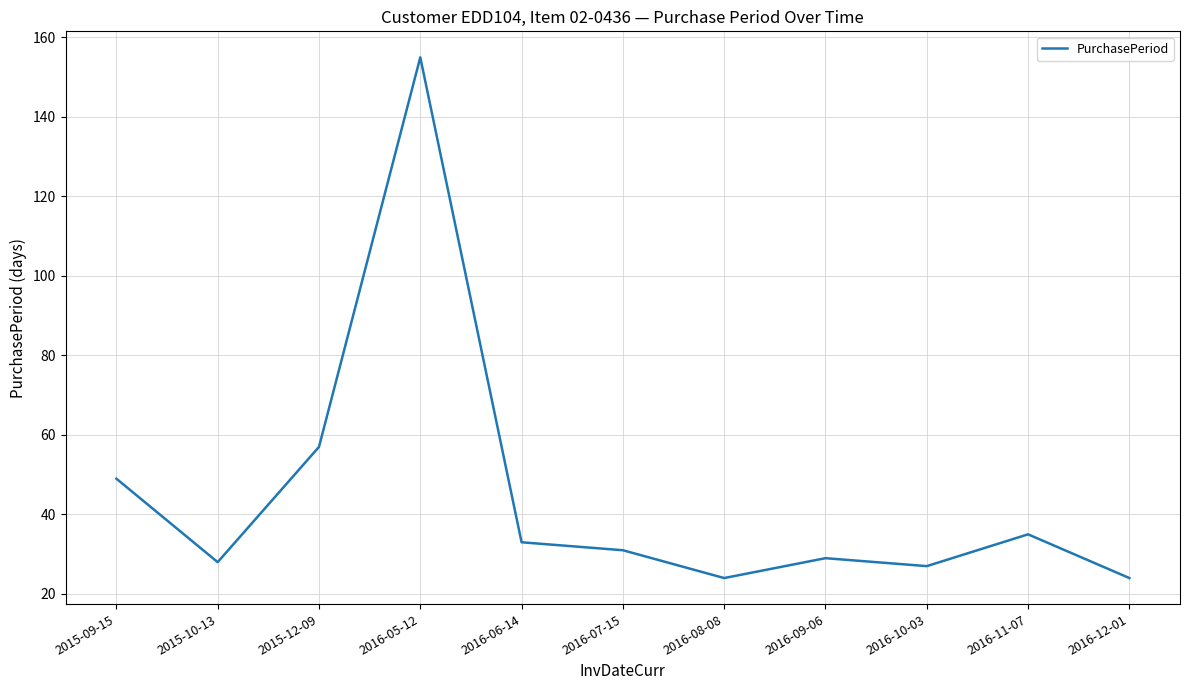

What is the difference between the values at 2016-06-14 and 2016-05-12?

122